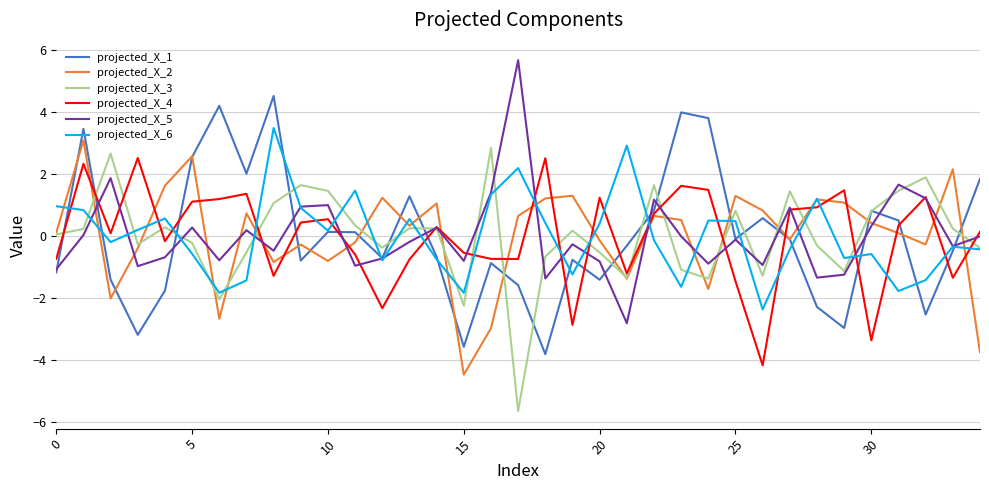

Does the chart display data point markers on the line(s)?

No